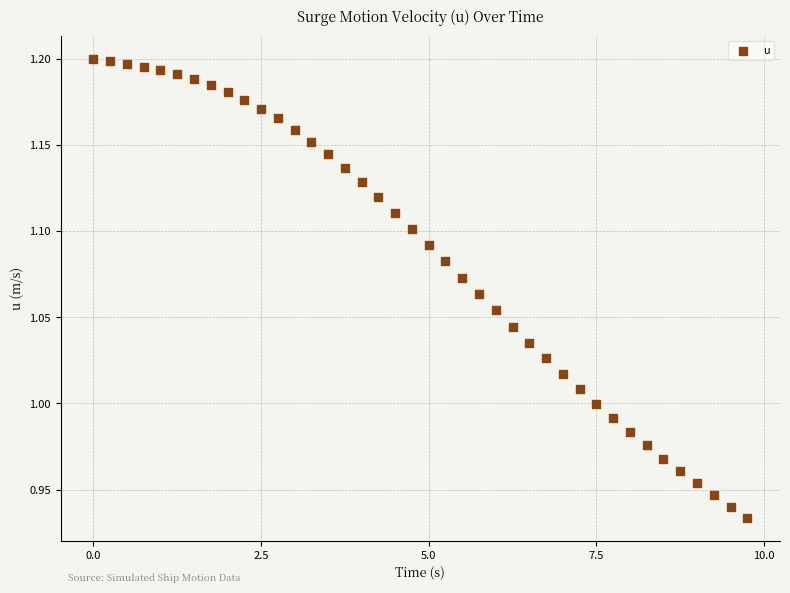

What is the range of X values (max minus min)?

9.8